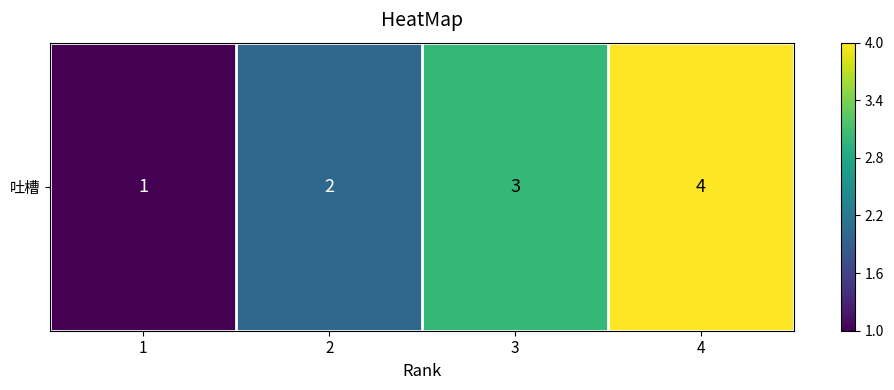

What is the sum of all values?

10